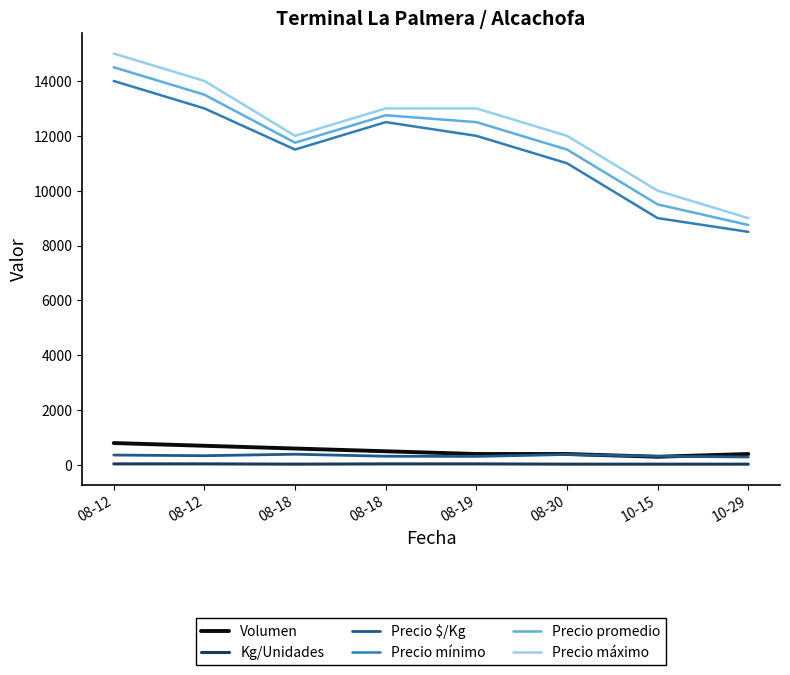

Reading left to right, list all the values displayed in this chart.

Volumen: 08-12=800	08-12=700	08-18=600	08-18=500	08-19=400	08-30=400	10-15=300	10-29=400
Kg/Unidades: 08-12=40	08-12=40	08-18=30	08-18=40	08-19=40	08-30=30	10-15=30	10-29=30
Precio $/Kg: 08-12=362	08-12=338	08-18=392	08-18=319	08-19=312	08-30=383	10-15=317	10-29=292
Precio mínimo: 08-12=14000	08-12=13000	08-18=11500	08-18=12500	08-19=12000	08-30=11000	10-15=9000	10-29=8500
Precio promedio: 08-12=14500	08-12=13500	08-18=11750	08-18=12750	08-19=12500	08-30=11500	10-15=9500	10-29=8750
Precio máximo: 08-12=15000	08-12=14000	08-18=12000	08-18=13000	08-19=13000	08-30=12000	10-15=10000	10-29=9000